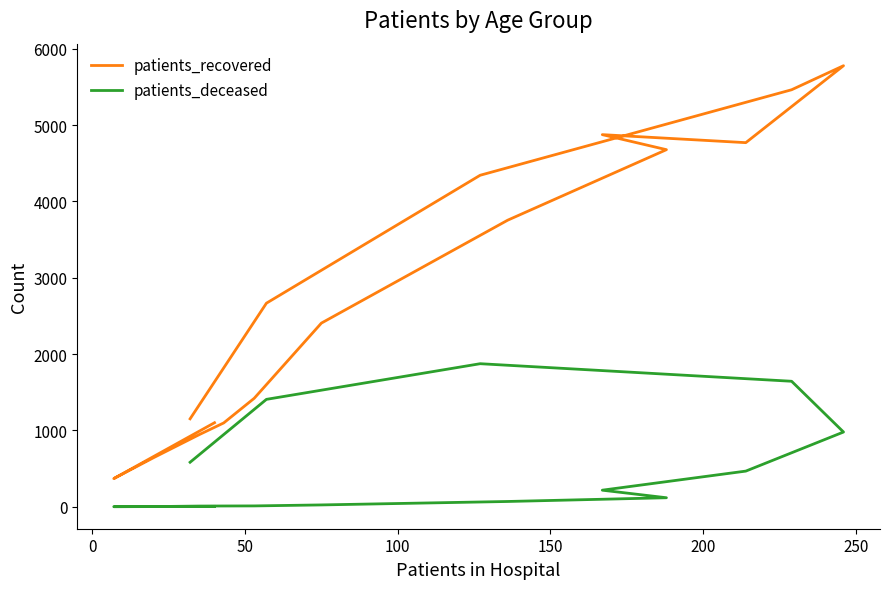

Reading right to left, transcribe all the data shown in this chart.

patients_recovered: 1152	2667	4343	5463	5778	4770	4875	4678	3754	2406	1421	1098	945	642	369	1101
patients_deceased: 583	1407	1874	1644	979	467	217	118	69	24	11	10	9	2	1	5